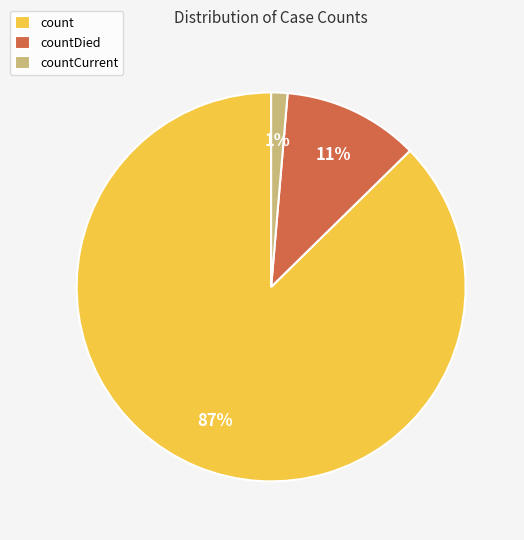

How many slices are in this pie chart?

3